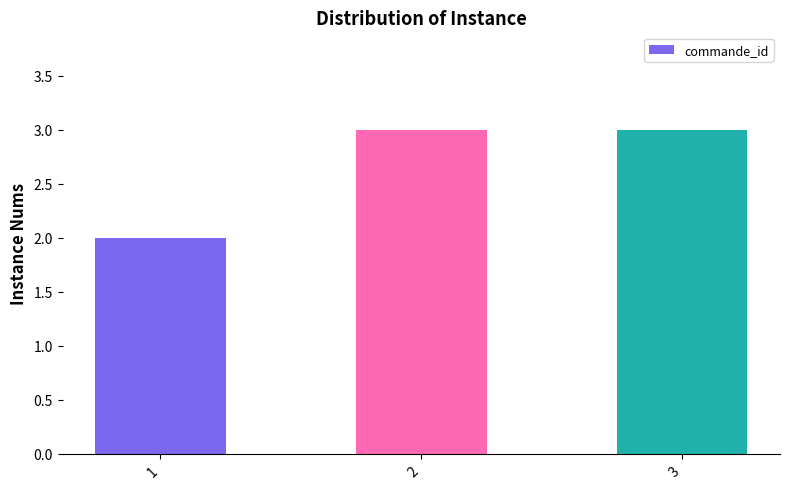

Reading left to right, extract all data points from this chart.

2	3	3